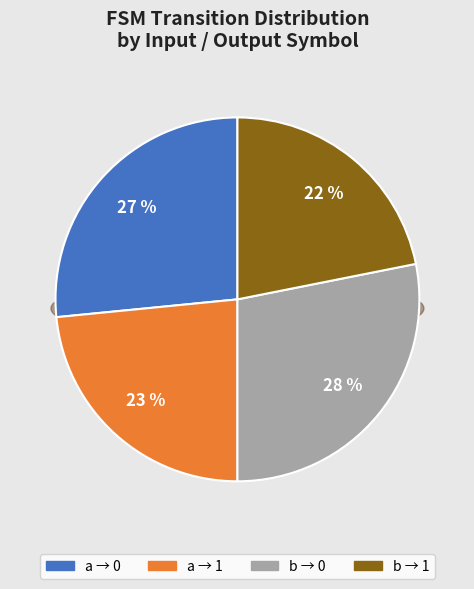

Combined, do input b (output=1) and input a (output=0) account for over 50%?

No